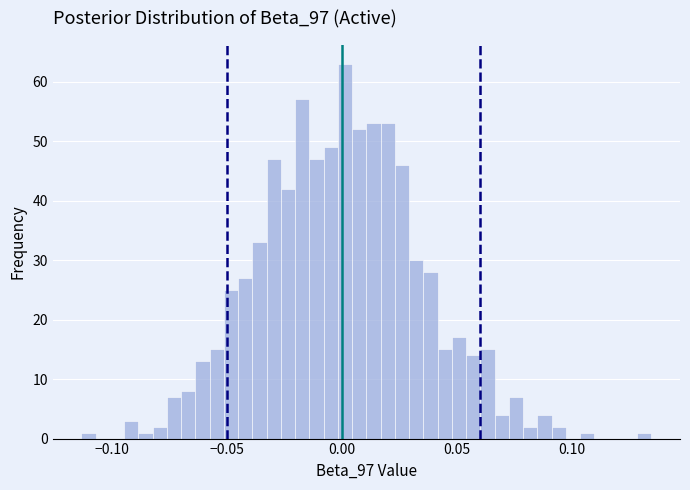

Around what value on the x-axis is the tallest bar? Give the approximate position of its centre, as read against the axis.

0.000